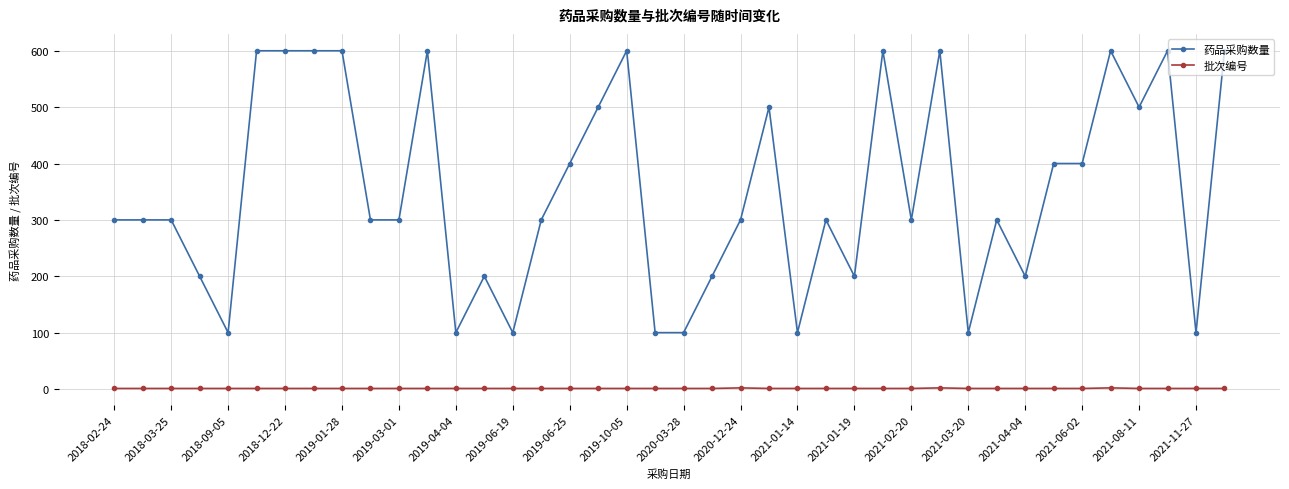

What is the difference between the second highest and minimum values in the 批次编号 series?

1